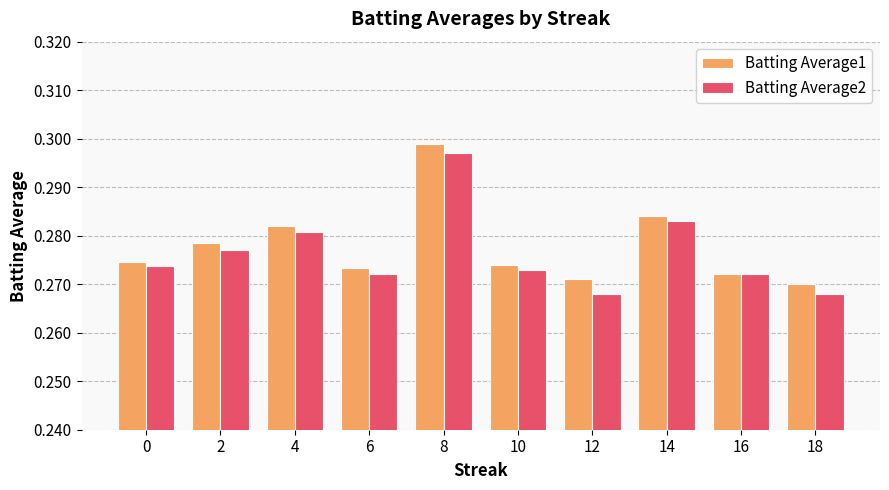

How many bars are there in each group?

2